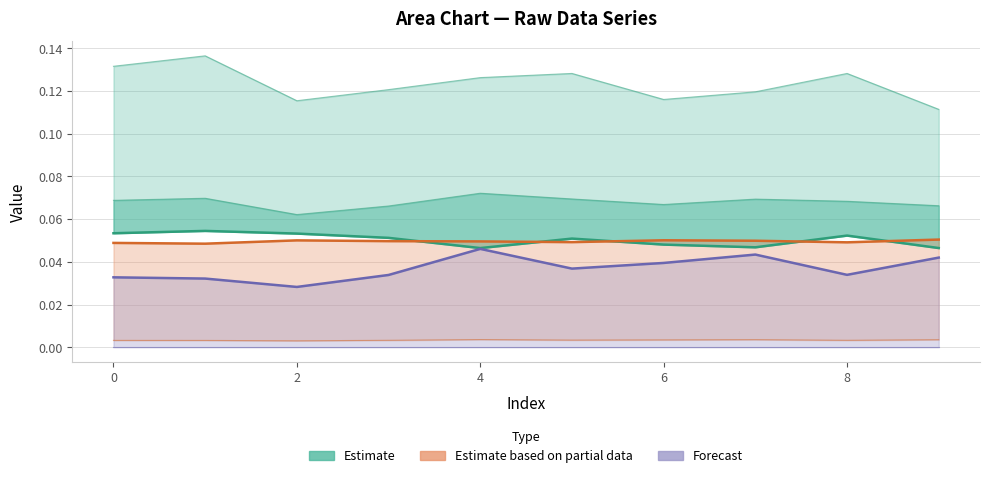

True or false: Estimate and Estimate based on partial data intersect in this chart.

True